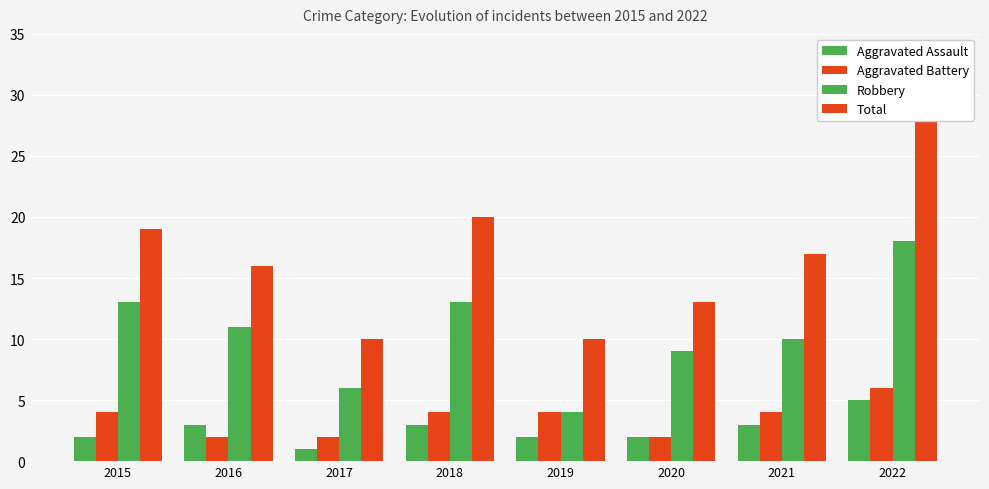

How many groups of bars are there?

8